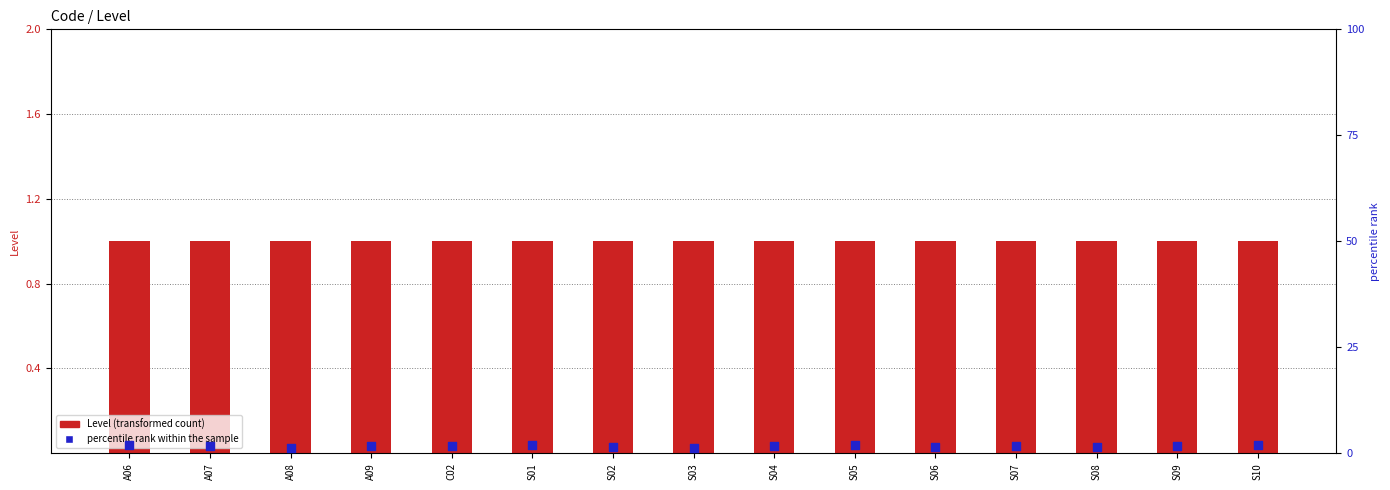

Which series contains the highest Y value?

percentile rank within the sample